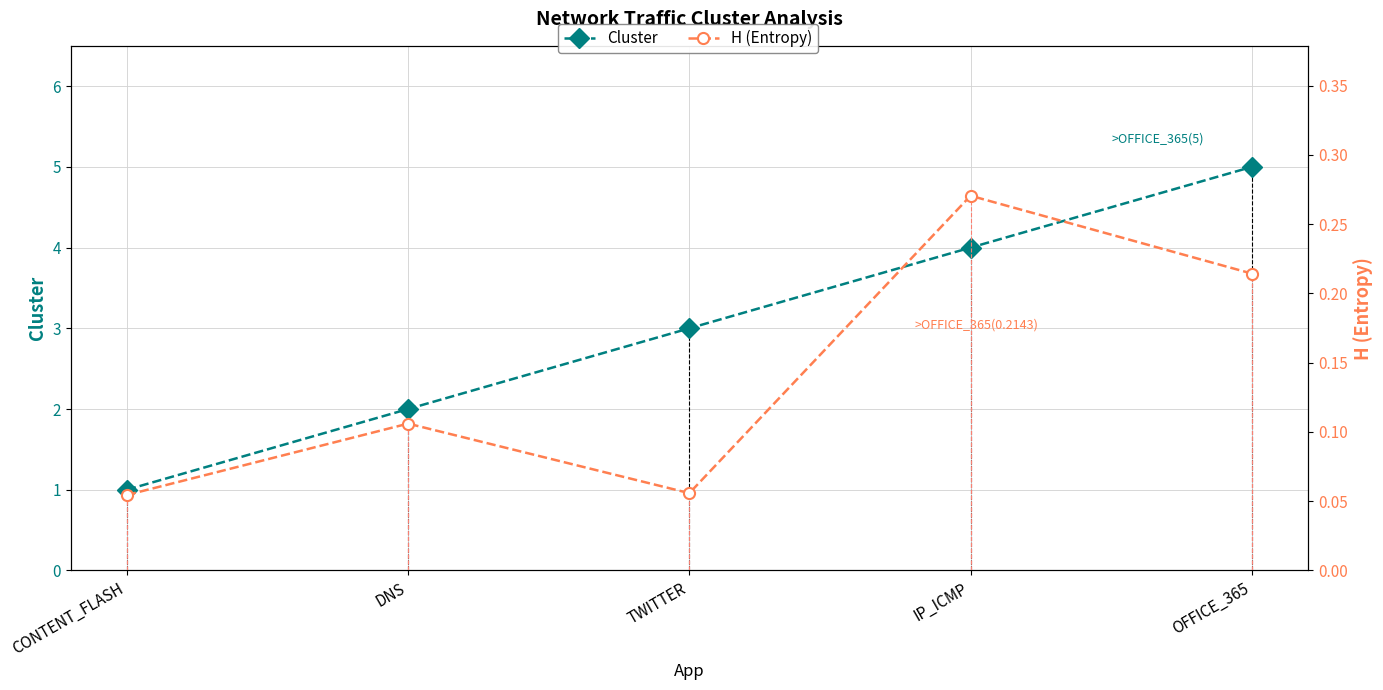

What is the label of the 1st point from the left?

CONTENT_FLASH